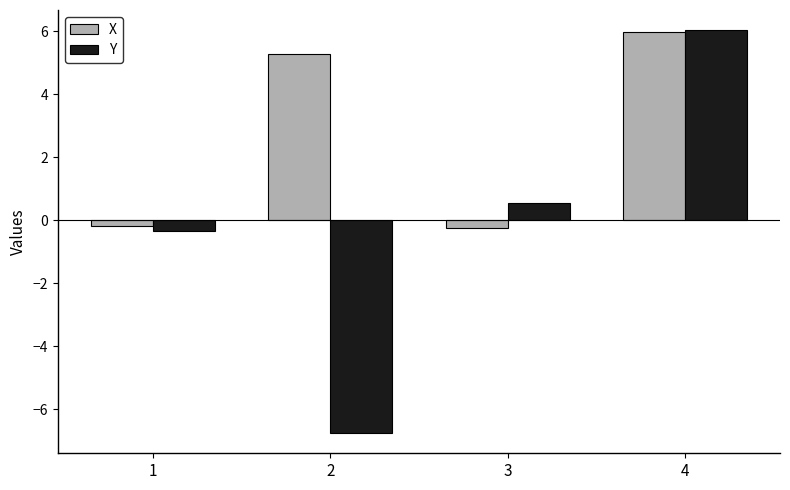

At how many categories does at least one series exceed 5?

2